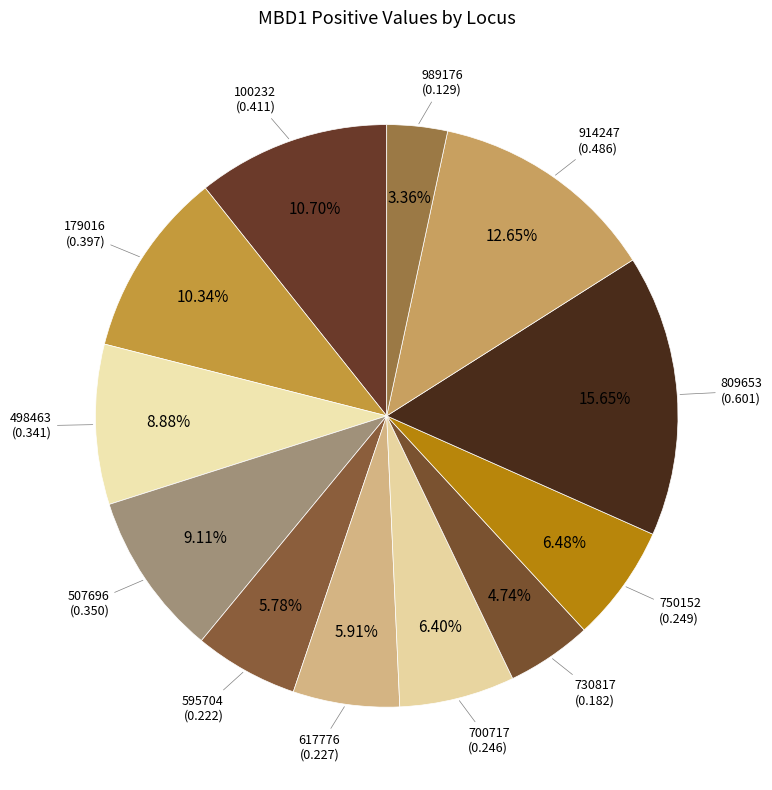

How many slices are in this pie chart?

12